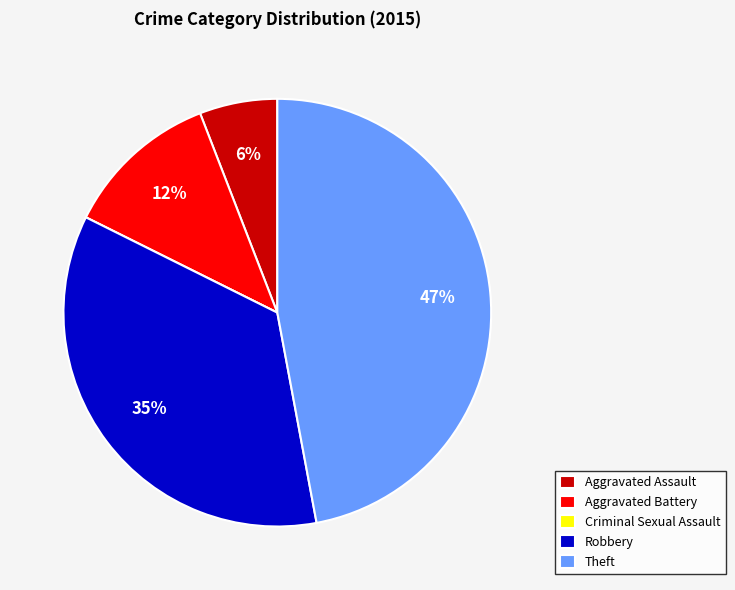

Is it true that Aggravated Assault is 12% of the pie?

False